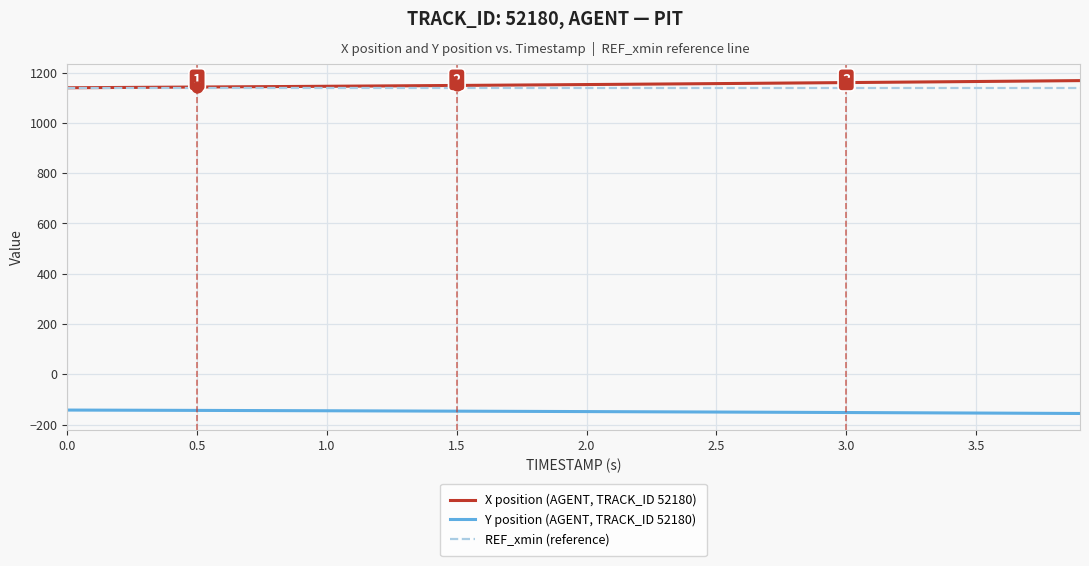

True or false: Y position (AGENT, TRACK_ID 52180) and X position (AGENT, TRACK_ID 52180) cross at least once.

False